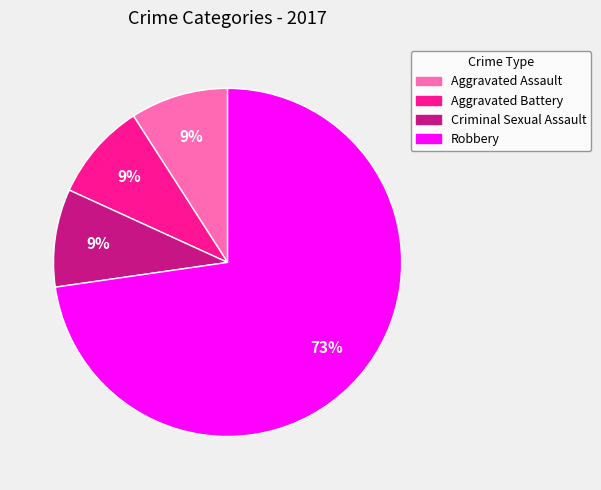

Which has a higher value, Criminal Sexual Assault or Robbery?

Robbery